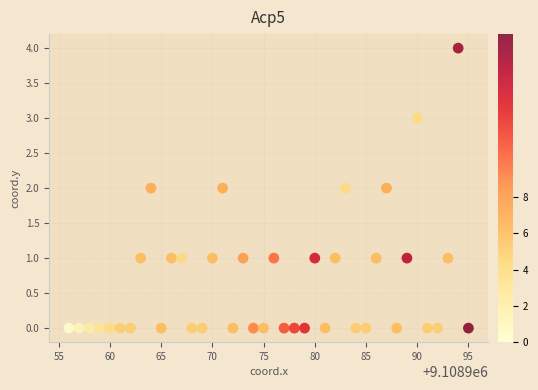

What is the range of X values (max minus min)?

39